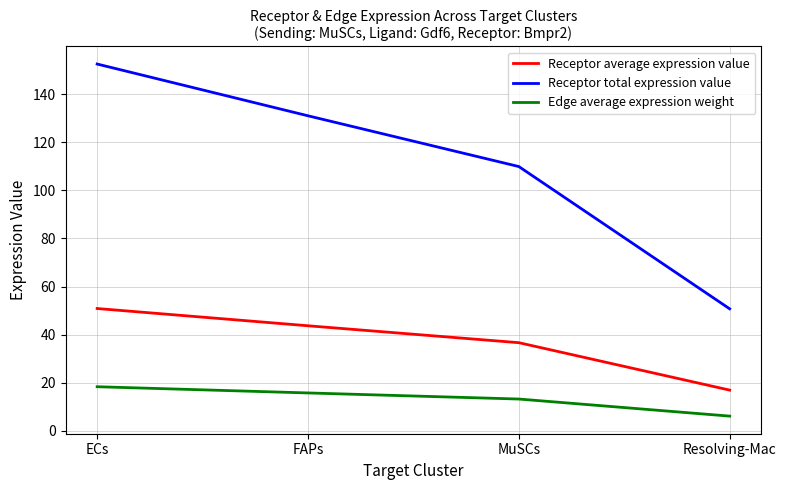

Which series has the largest range (max minus min)?

Receptor total expression value